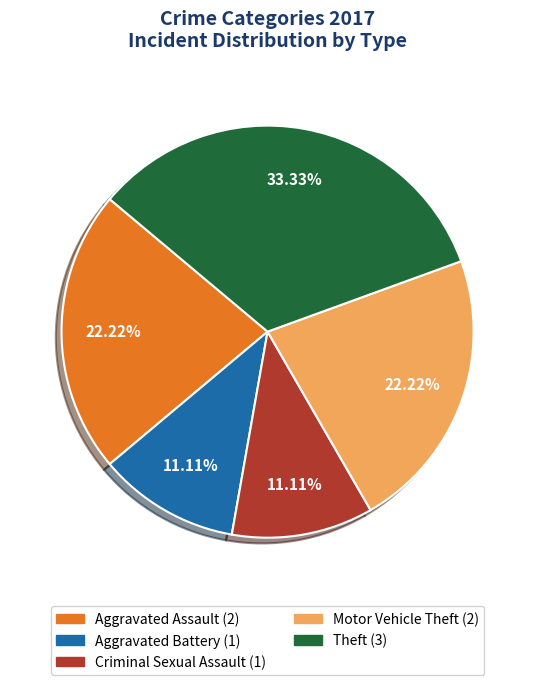

Is there a majority slice in this chart?

No